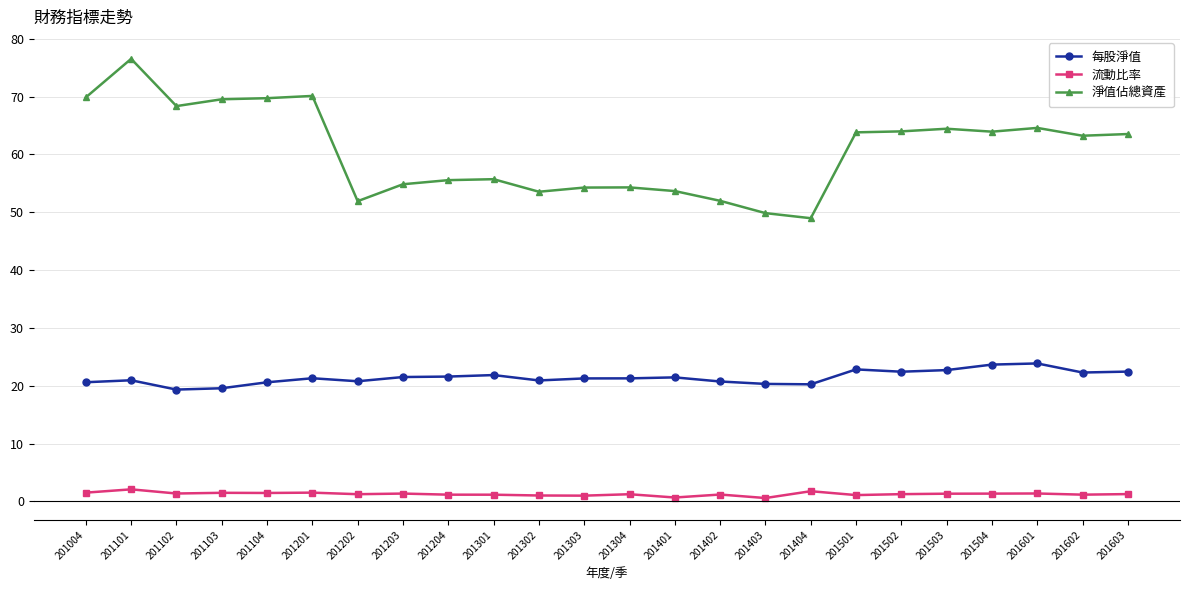

What is the sum of the 流動比率 values at 201603 and 201501?

2.4